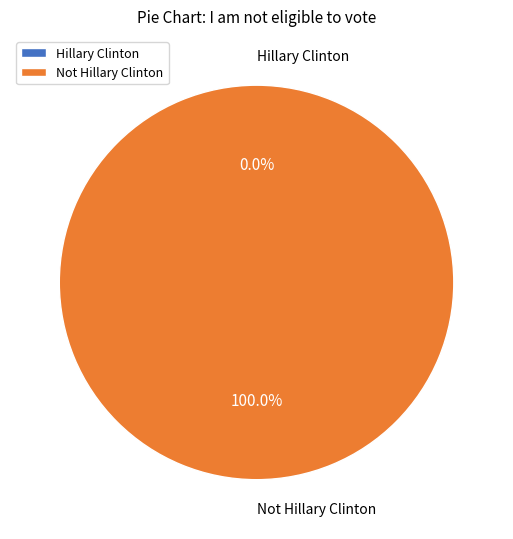

To the nearest percent, what percentage of the pie is Not Hillary Clinton?

100%